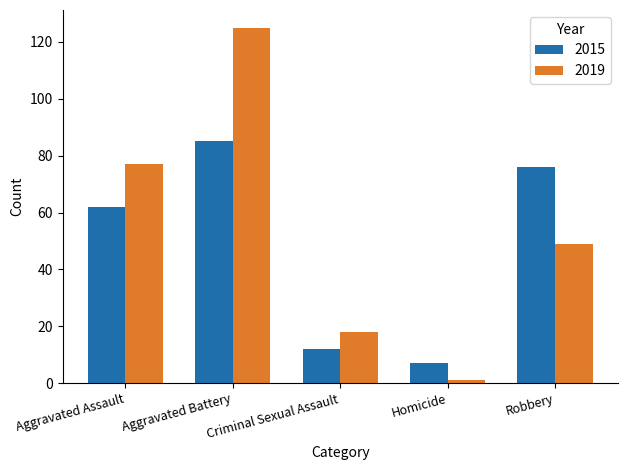

Rank the series by their maximum value, from lowest to highest.

2015, 2019